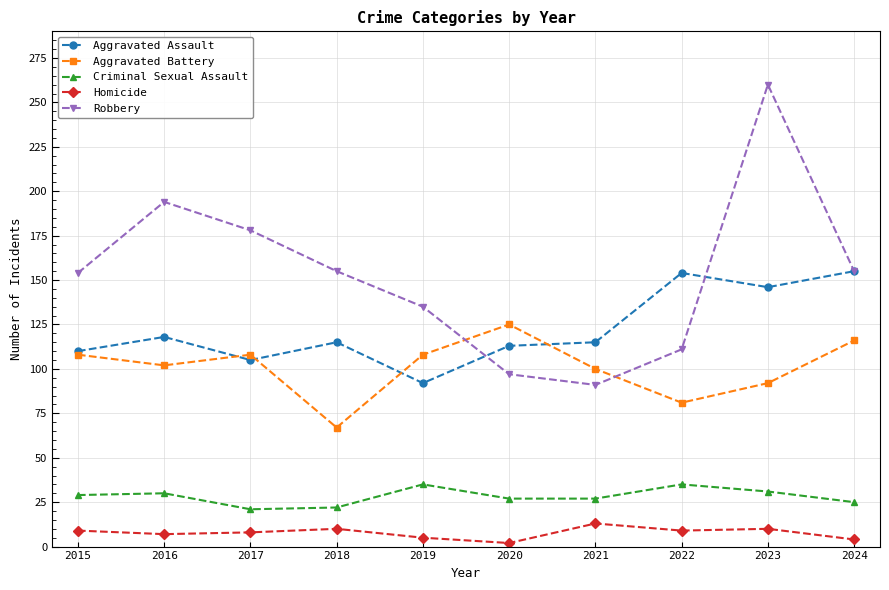

What is the total value across all series at 2016?

451